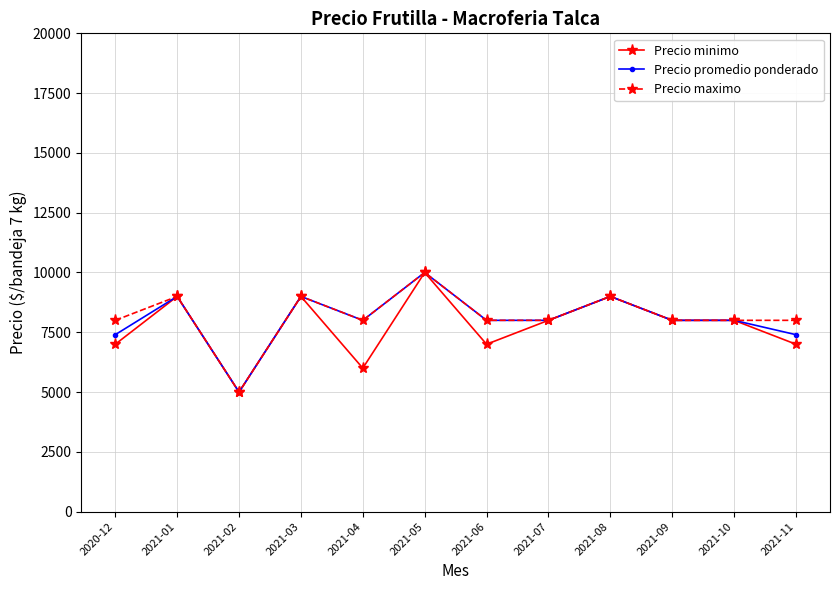

What is the value of the Precio minimo point at the 7th from the left?

7000